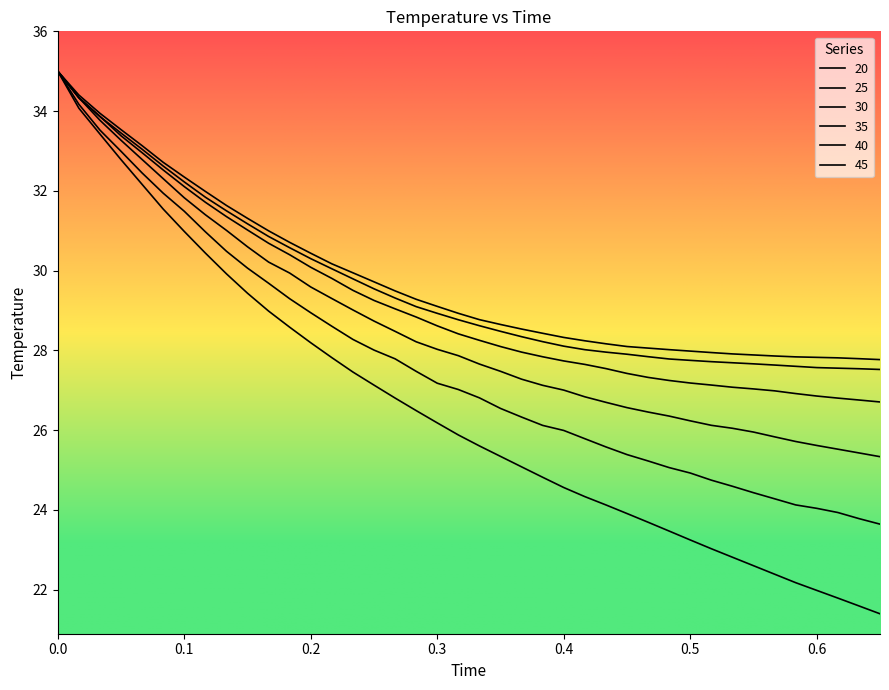

True or false: 35 has more than 2 points higher than both neighbors.

False